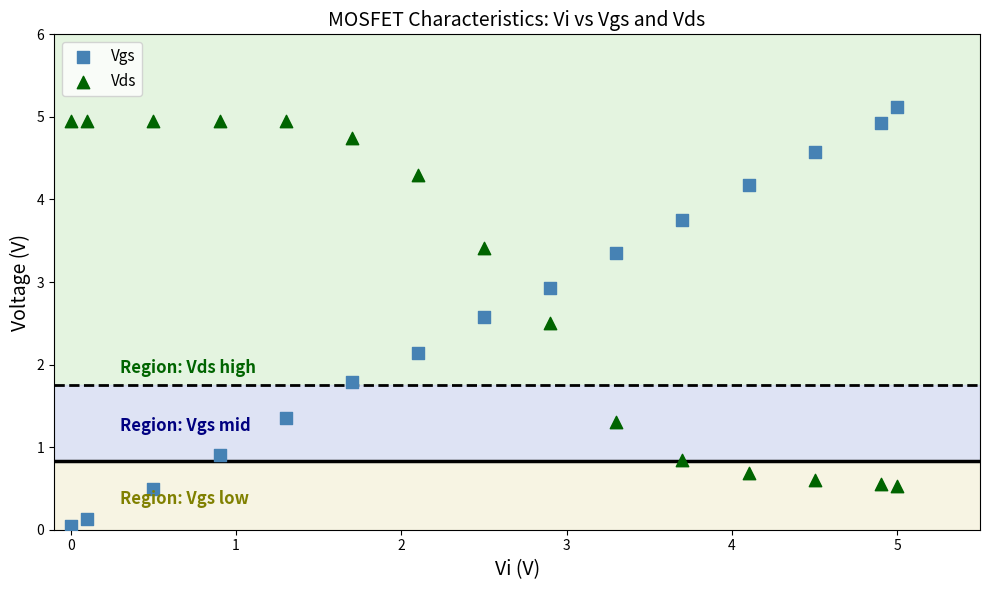

What is the X range (max minus min) for the scatter plot?

5.0